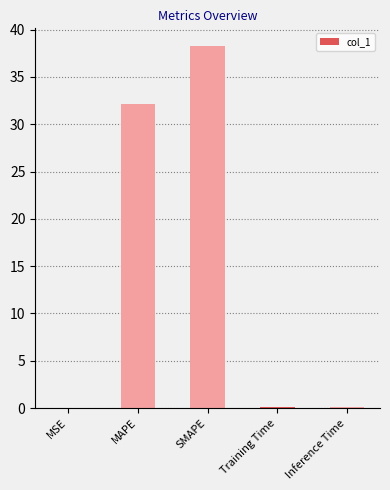

Where is the data nearest to the value 19?

MAPE